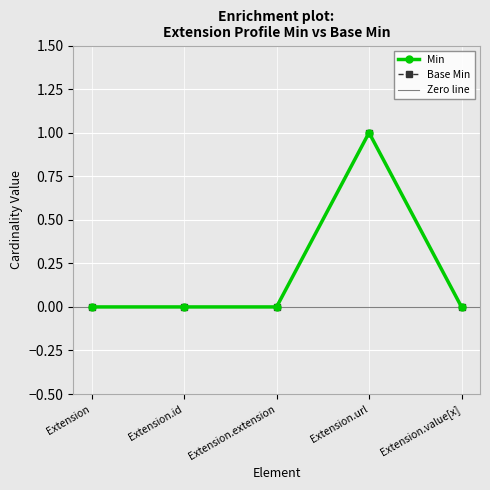

How many distinct data groups are displayed?

2